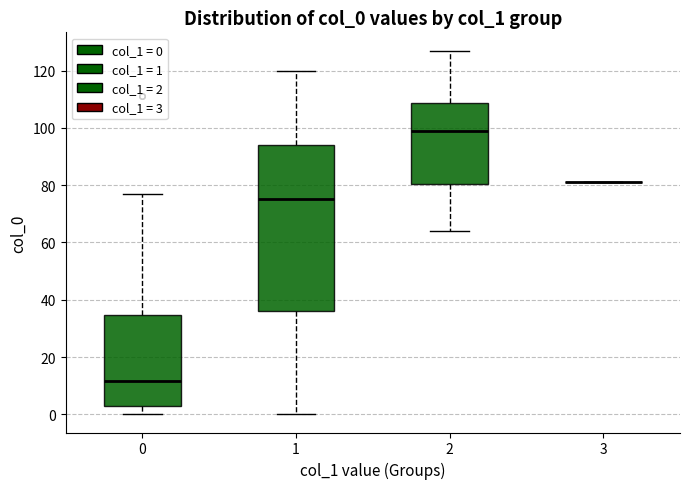

Where does the median line of the box at x = 1 sit on the y-axis? The values are not printed on the chart, so give them approximately, as read against the axis.

76